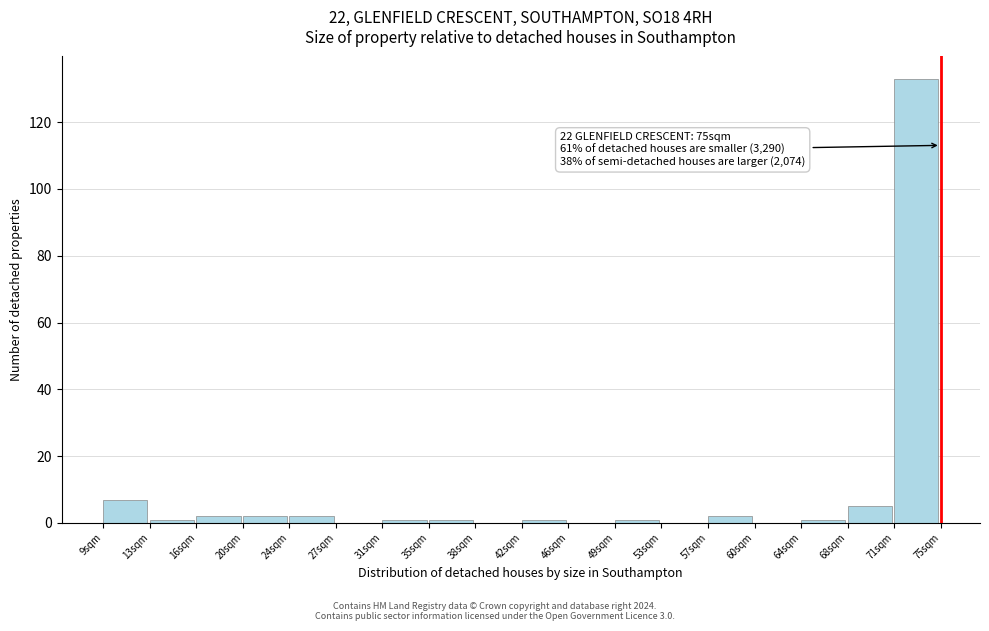

Over which range of the x-axis is the bar tallest?

71.5 to 75.0